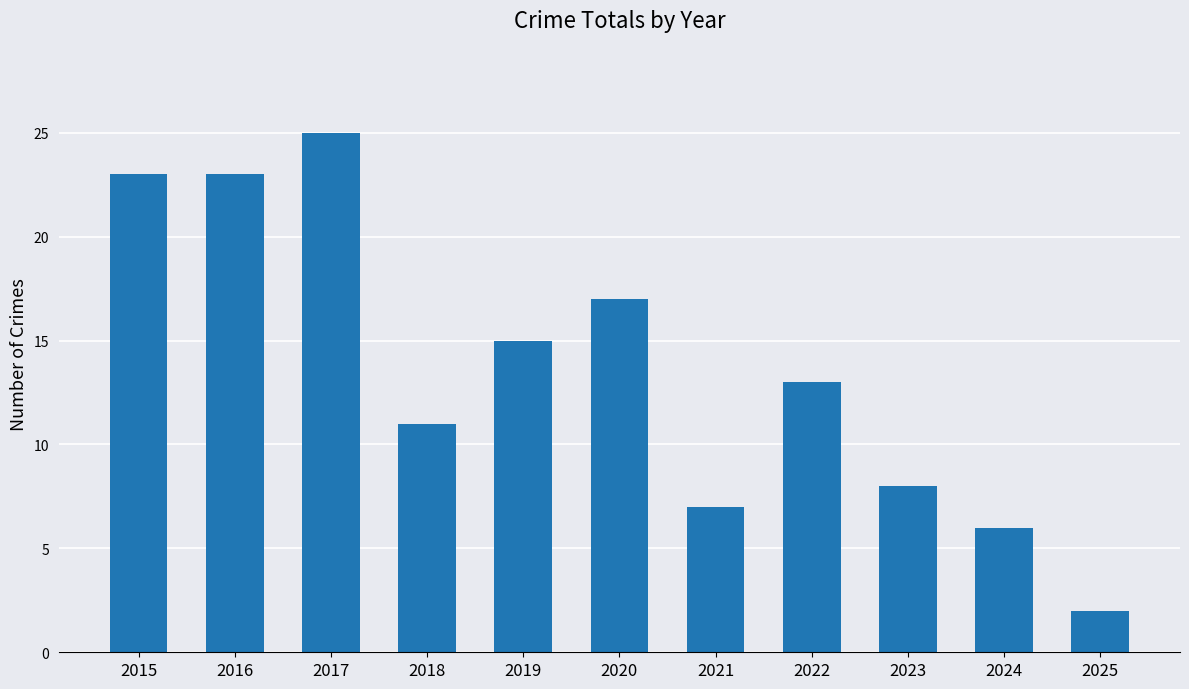

Which label corresponds to the smallest value in the chart?

2025